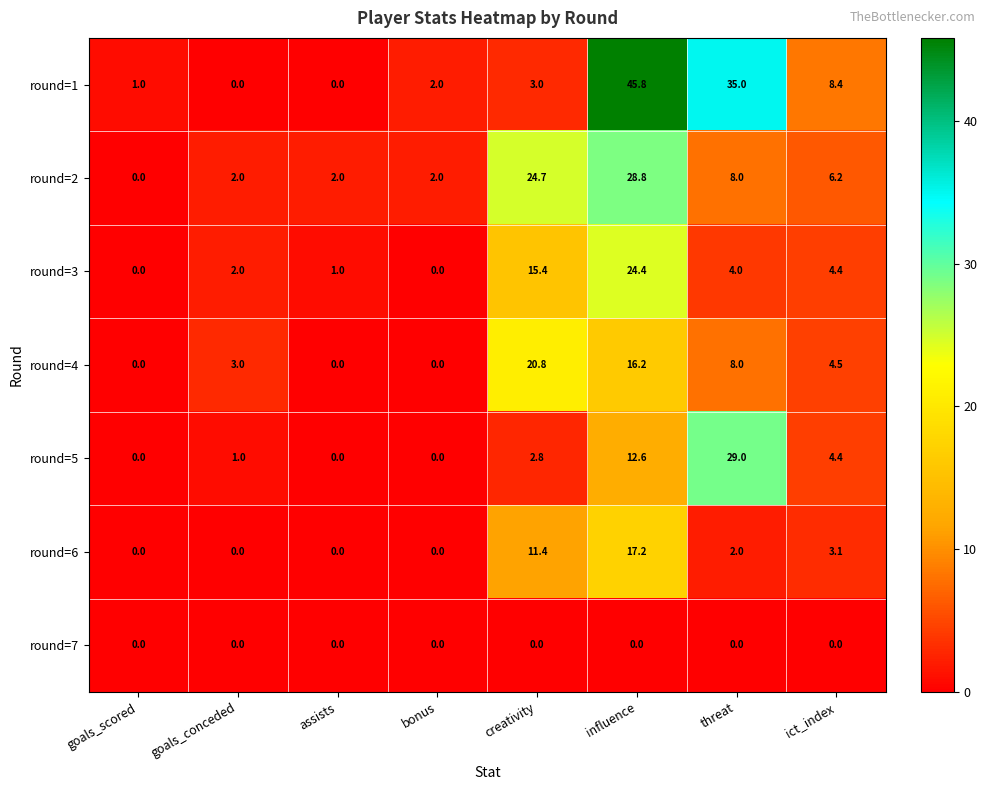

List the series in order of their peak value, lowest first.

round=7, round=6, round=4, round=3, round=2, round=5, round=1